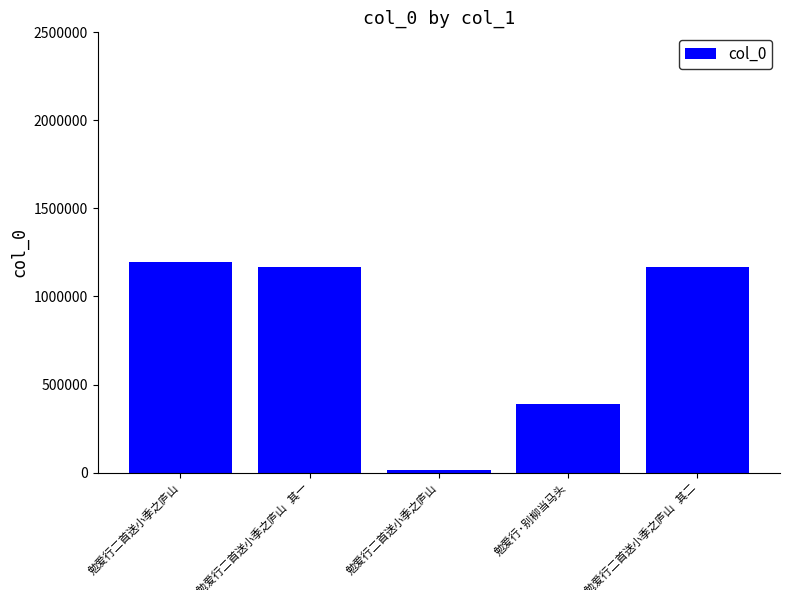

What value does the data have at 勉爱行二首送小季之庐山, to the nearest 10?

1194500